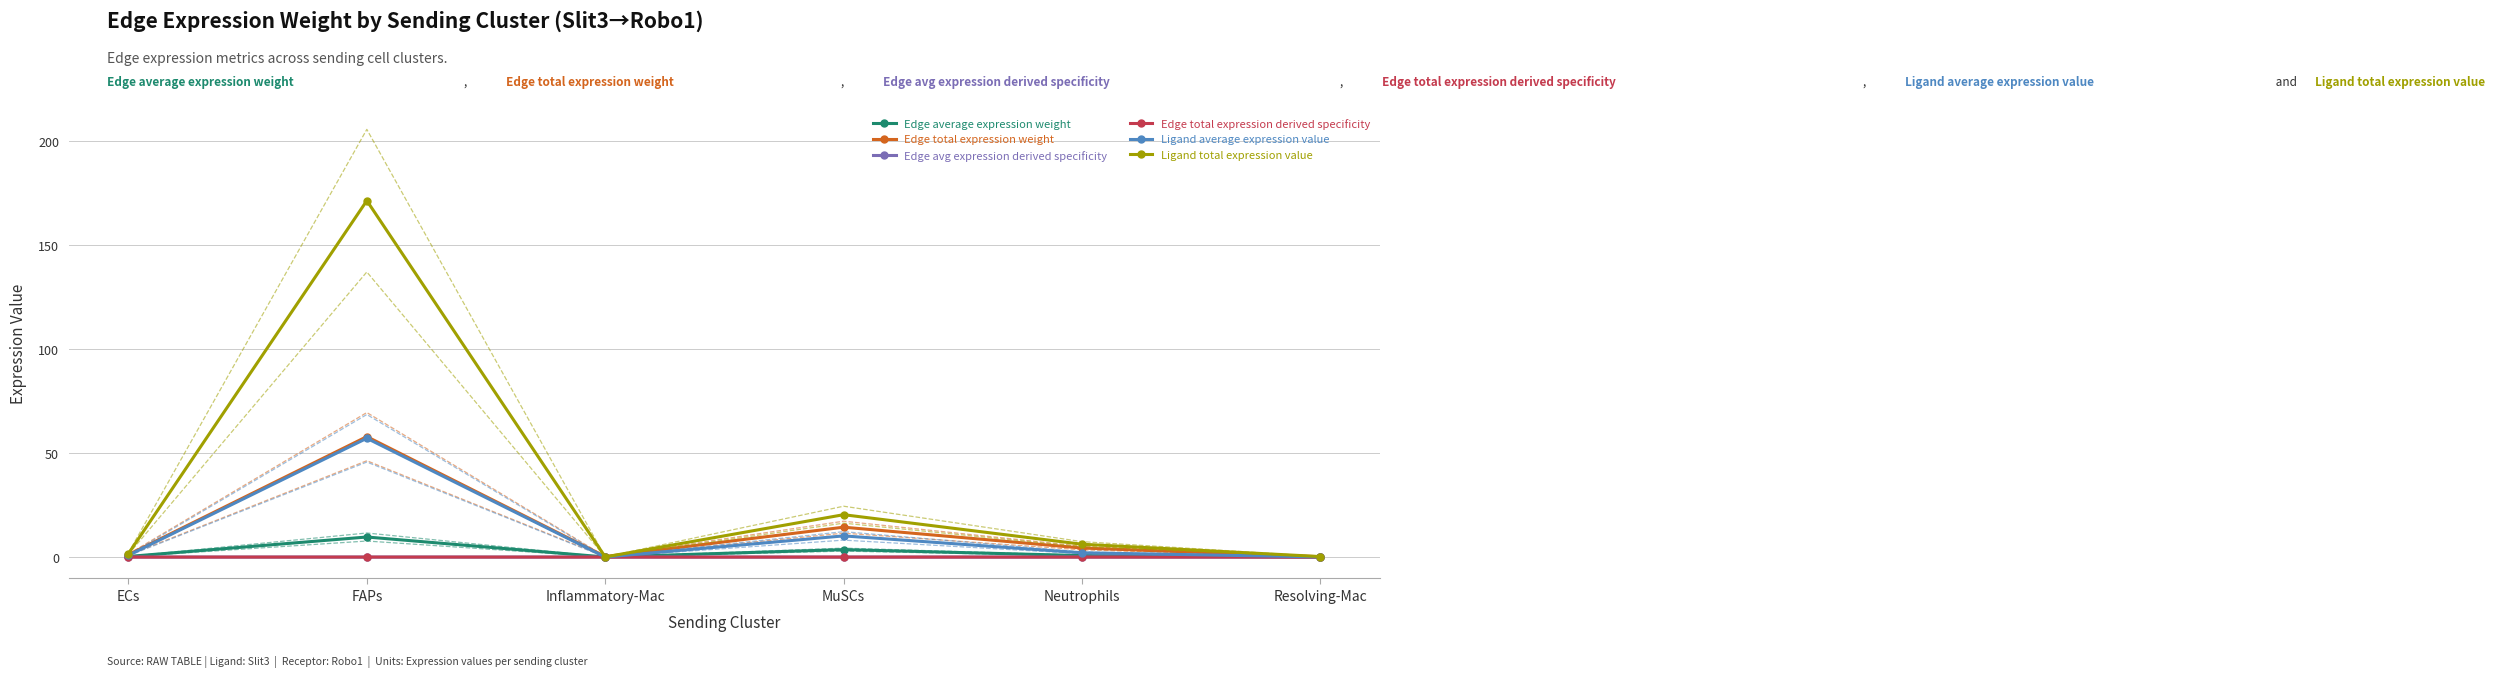

At which category is the sum across all series the highest?

FAPs